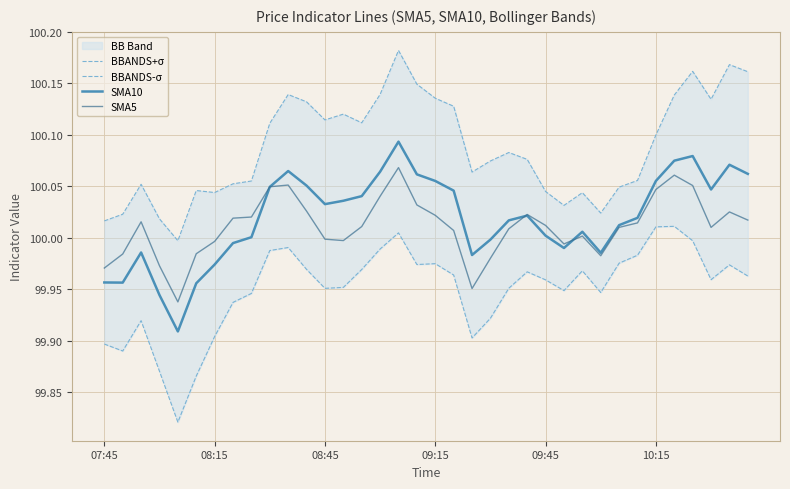

Where is SMA5 nearest to the value 100?

08:45